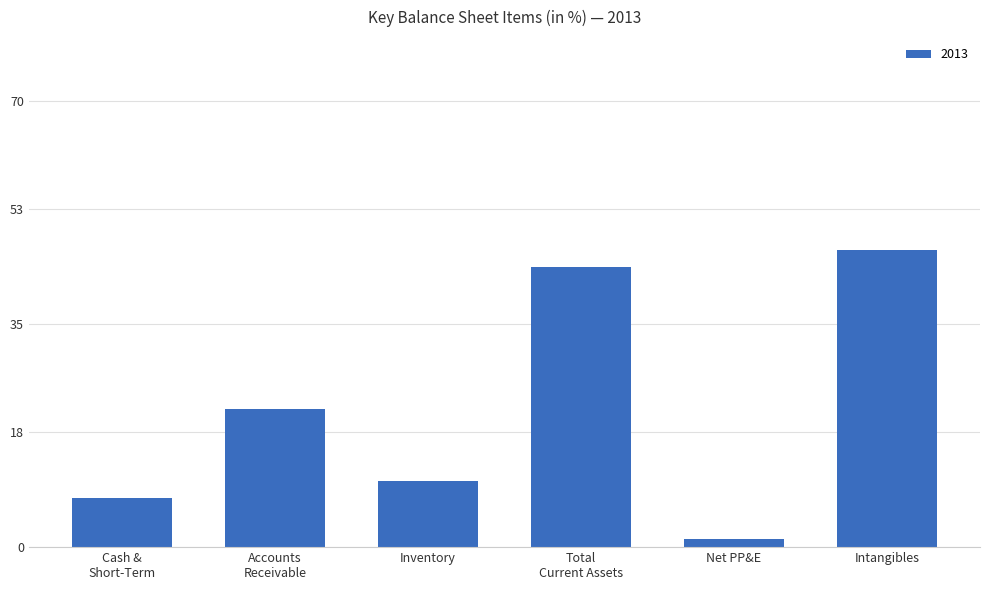

What is the difference between the maximum and second lowest values?

39.0